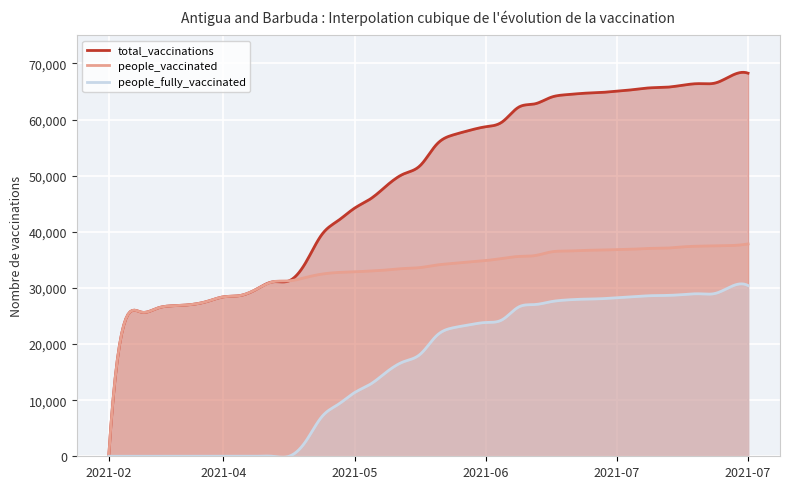

How many values in people_fully_vaccinated are above zero?

28